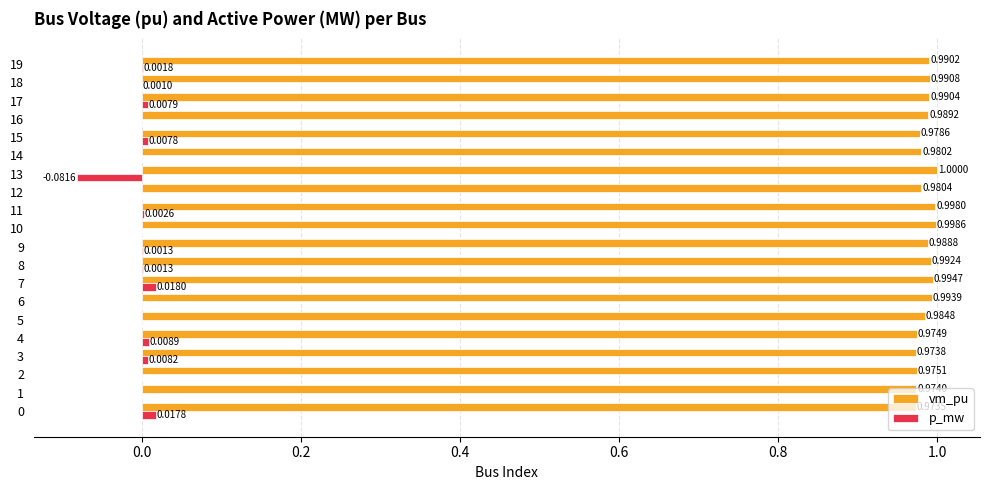

How many categories are shown in the chart?

20